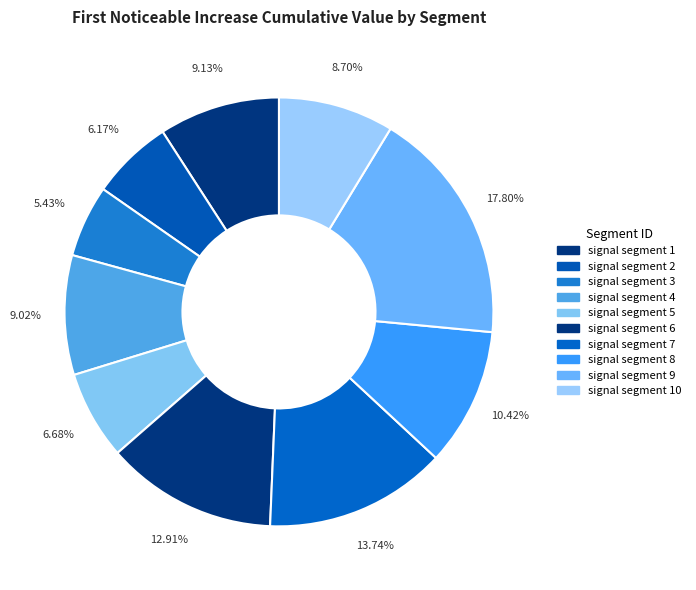

Is the sum of signal segment 8 and signal segment 4 greater than half?

No